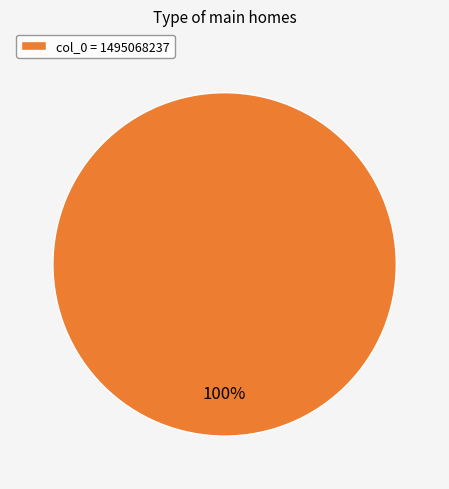

Is there any slice that represents more than half of the pie?

Yes